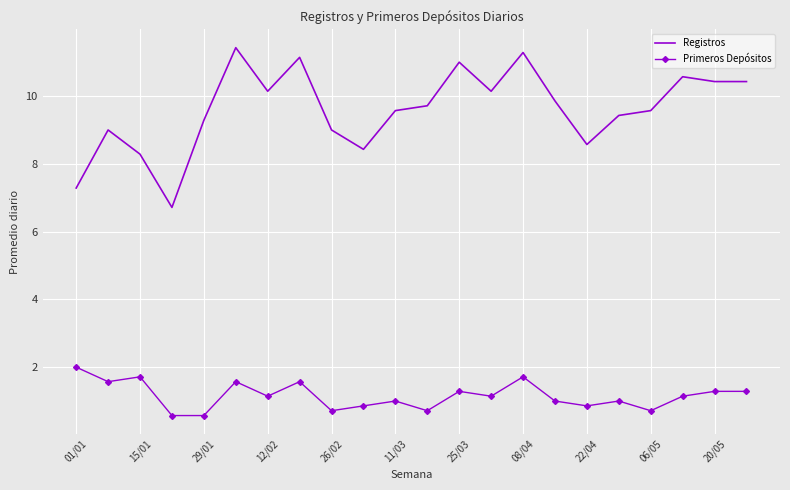

Which series has the largest range (max minus min)?

Registros